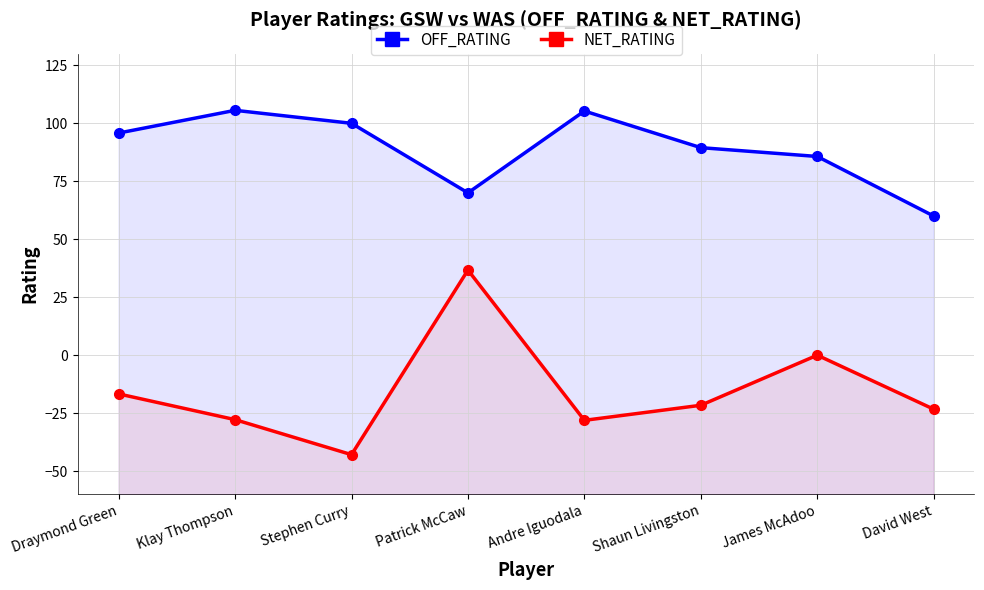

Reading left to right, what are all the values shown in this chart?

OFF_RATING: Draymond Green=95.8	Klay Thompson=105.6	Stephen Curry=100.0	Patrick McCaw=70.0	Andre Iguodala=105.3	Shaun Livingston=89.5	James McAdoo=85.7	David West=60.0
NET_RATING: Draymond Green=-16.7	Klay Thompson=-27.8	Stephen Curry=-42.9	Patrick McCaw=36.7	Andre Iguodala=-28.1	Shaun Livingston=-21.6	James McAdoo=0.0	David West=-23.3